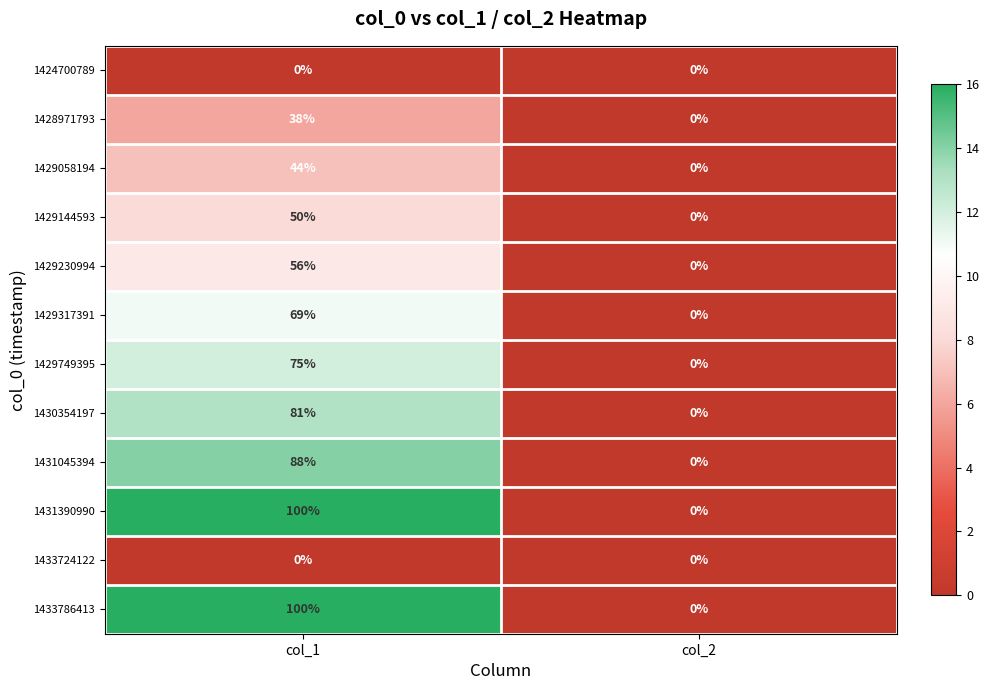

At which category is the sum across all series the highest?

col_1